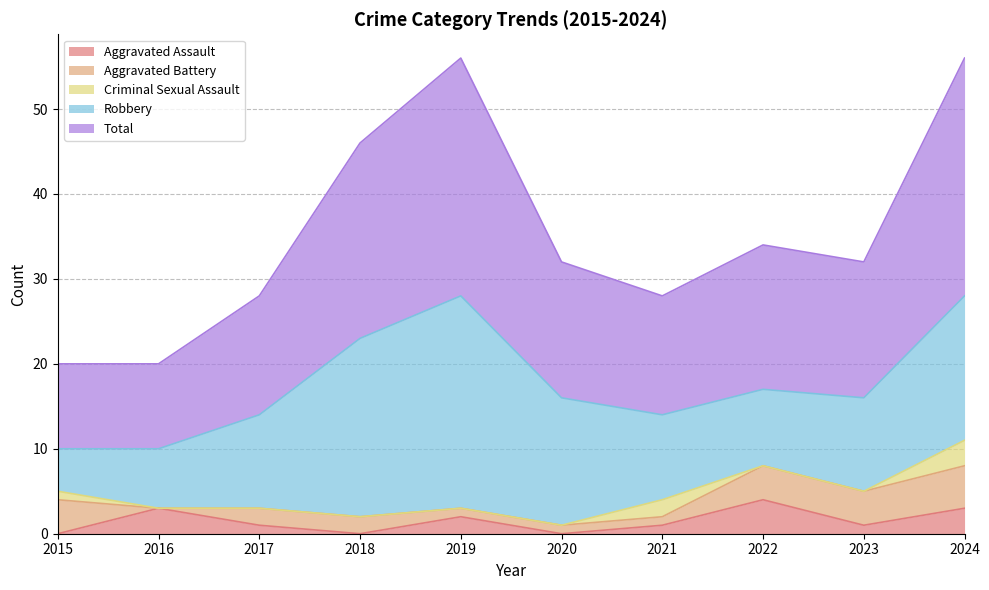

At 2017, list the series in order from smallest to largest.

Criminal Sexual Assault, Aggravated Assault, Aggravated Battery, Robbery, Total